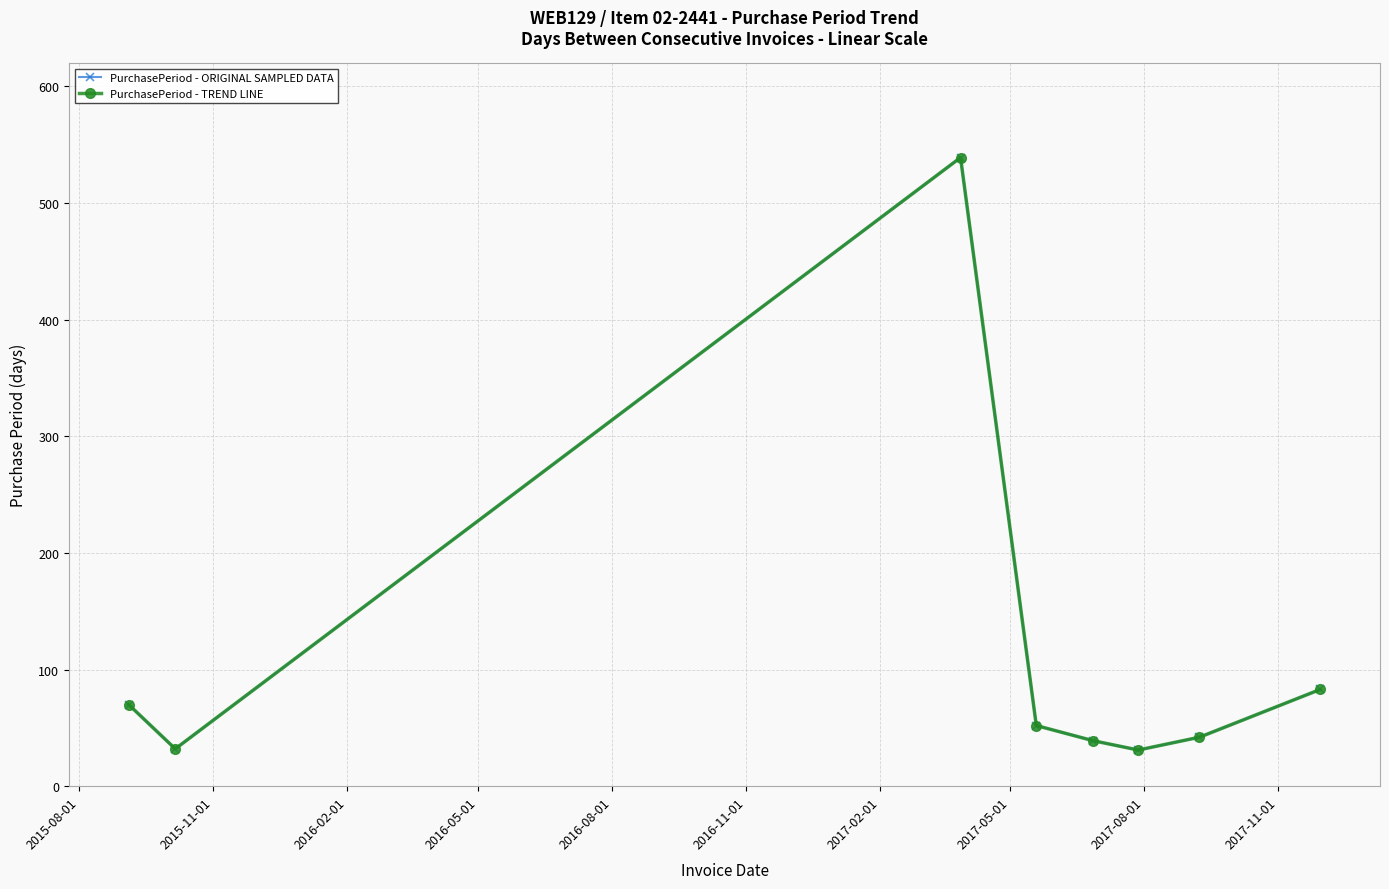

Is this an area chart (filled region under the line)?

No